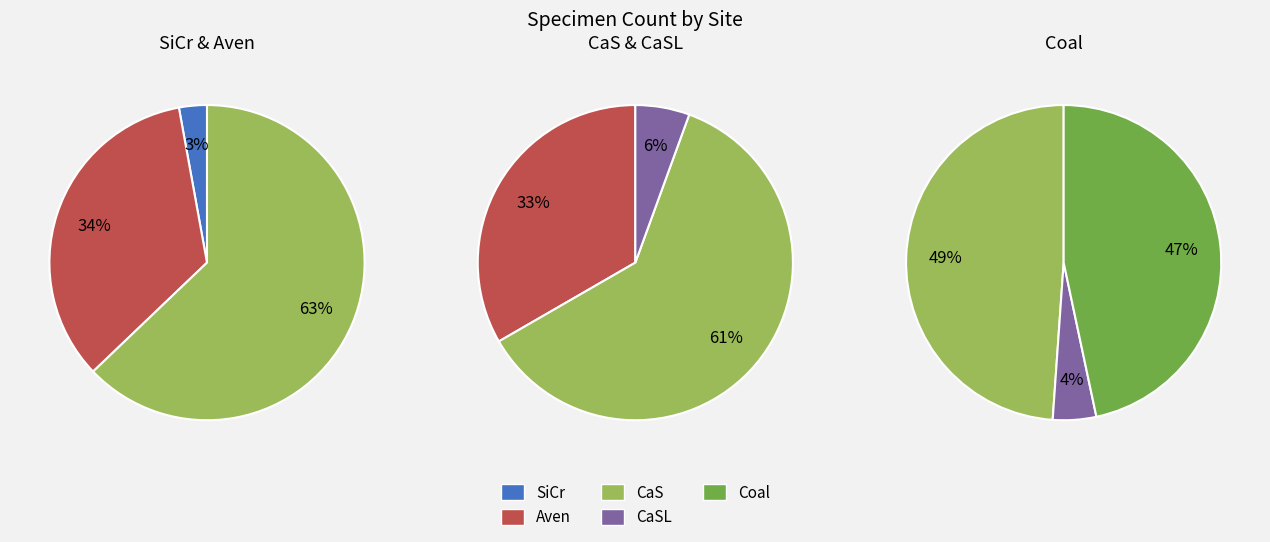

How many segments does this pie chart have?

5